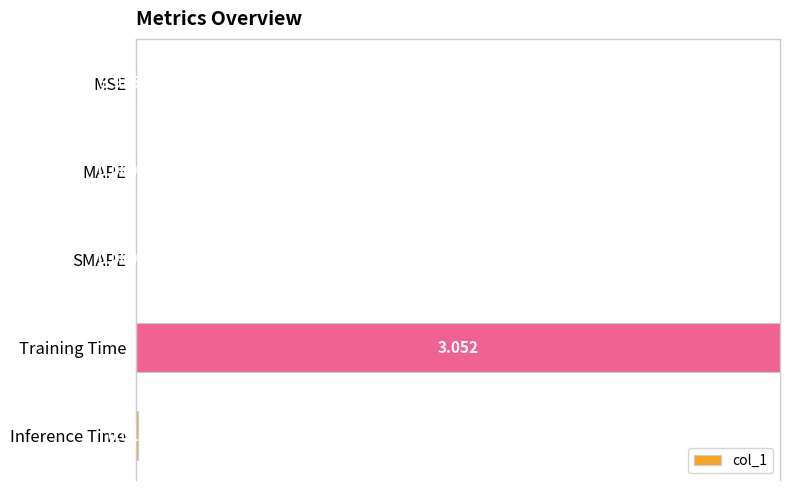

Which has a higher value, Inference Time or Training Time?

Training Time